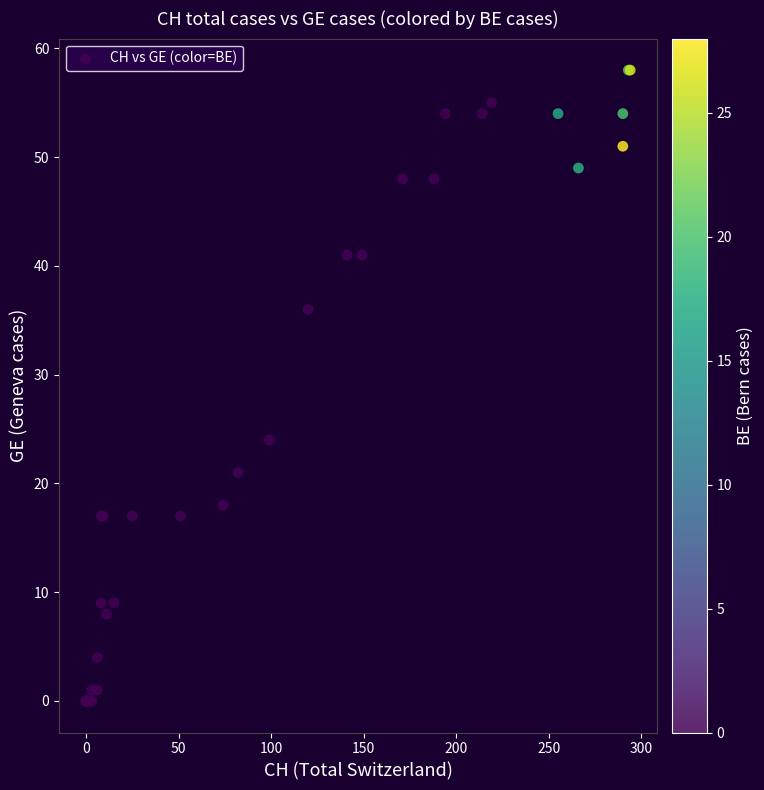

What Y value in the scatter plot is closest to 29?

24